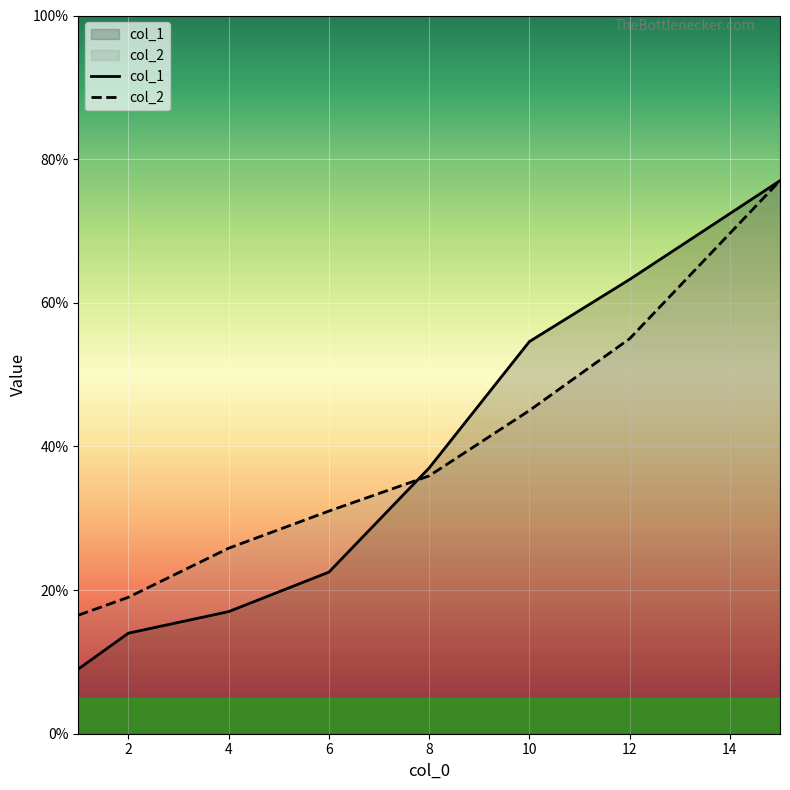

At which category is the sum across all series the highest?

15